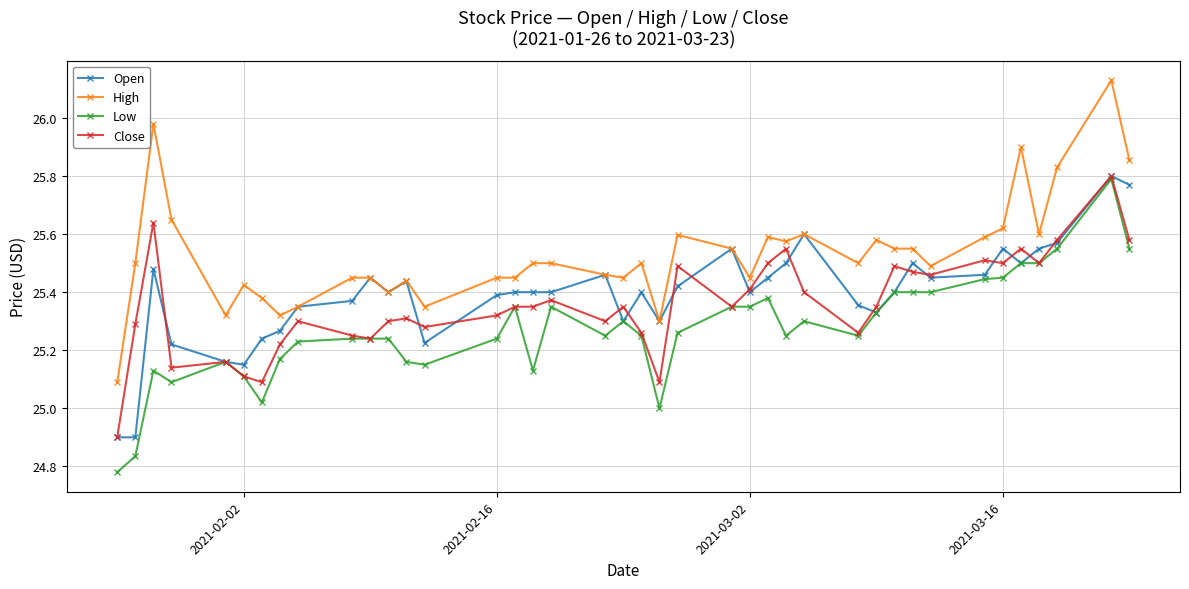

Which series has the widest spread of values?

High